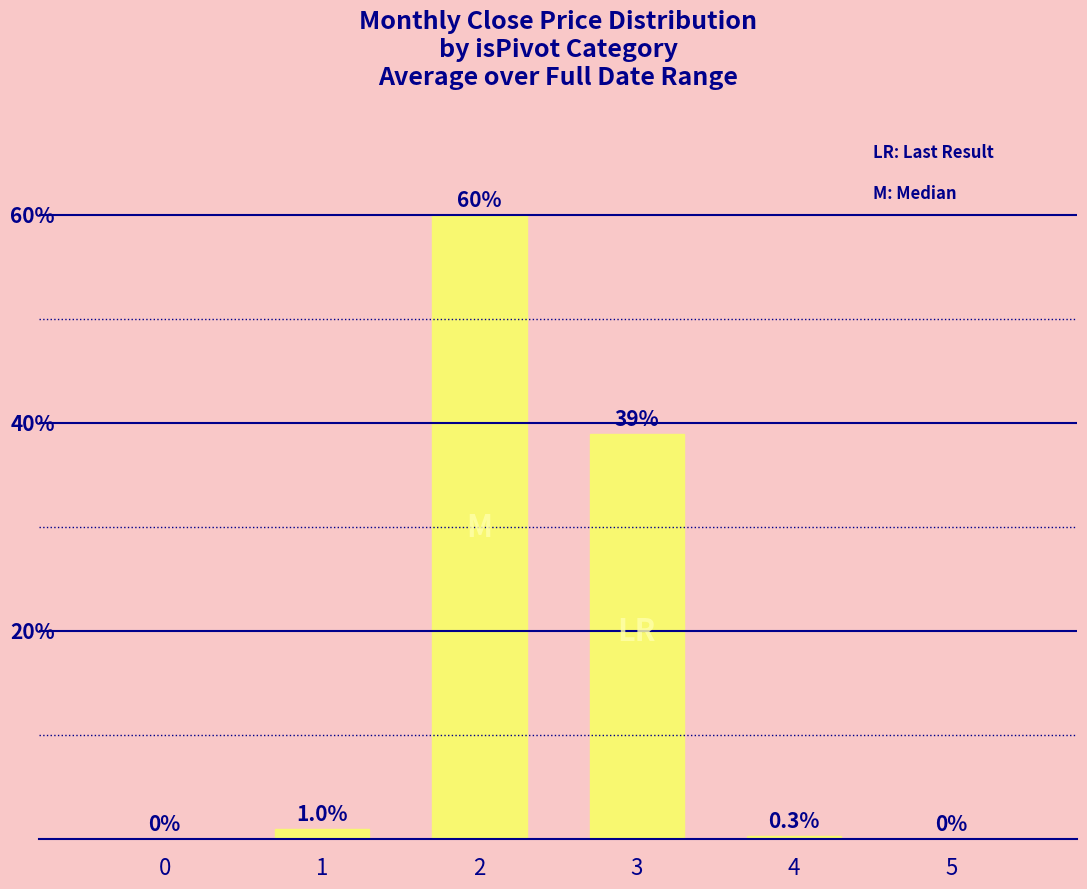

Are the bars horizontal?

No